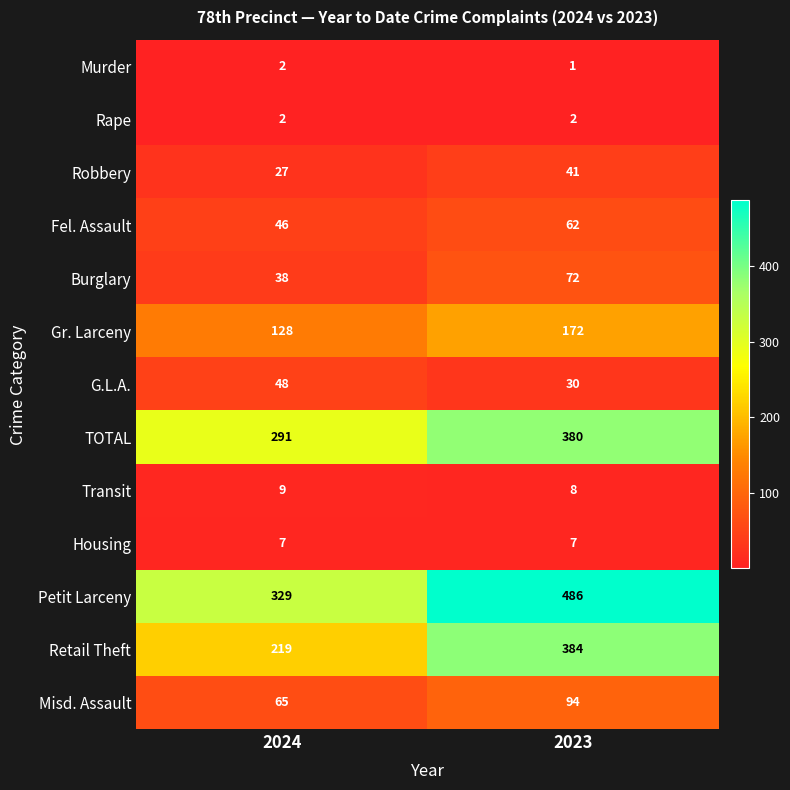

What is the approximate value of Gr. Larceny at 2024, to the nearest 10?

130